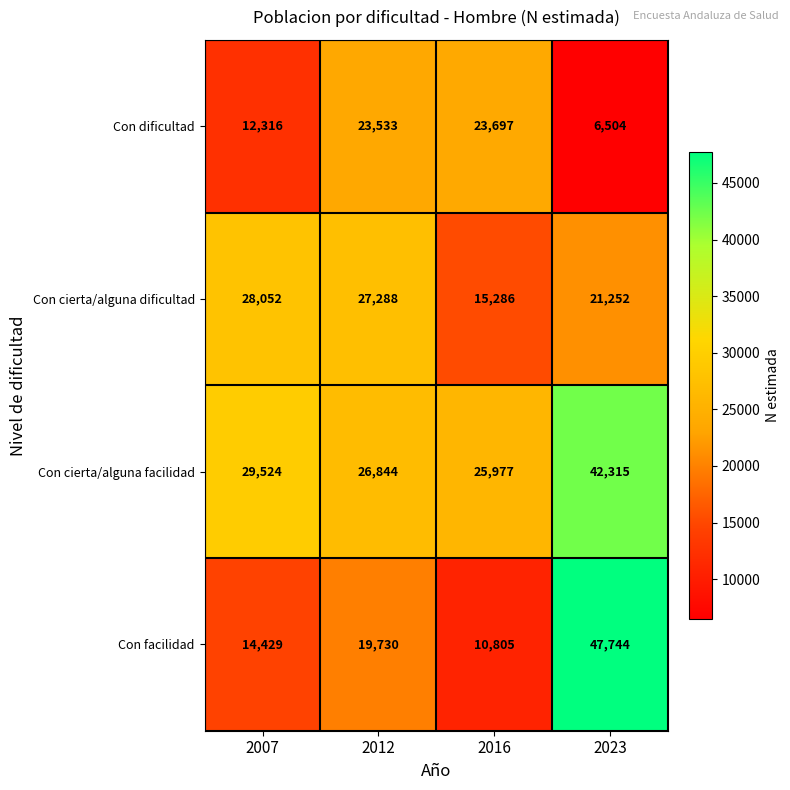

True or false: Con facilidad has a value of 3351 at 2007.

False